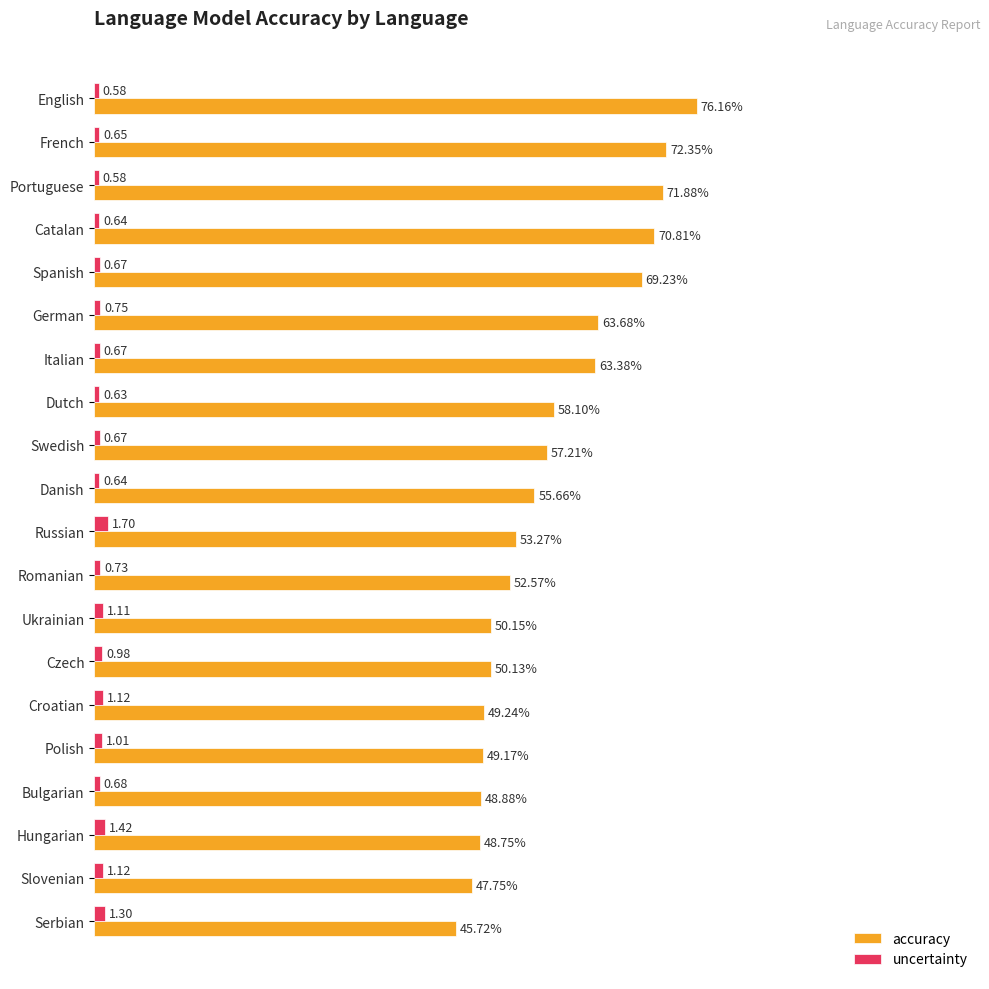

List the series in order of their peak value, highest first.

accuracy, uncertainty